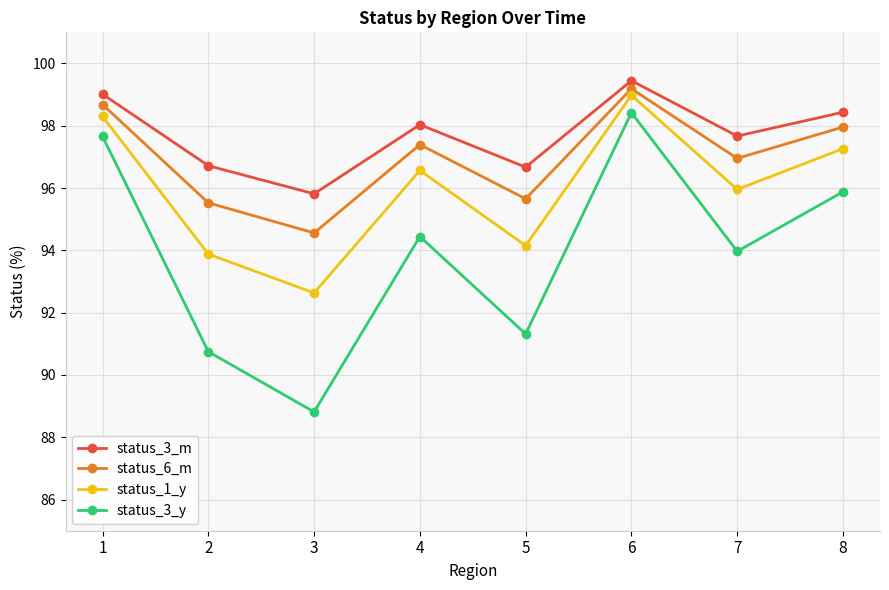

What is the maximum value shown in the chart?

99.4